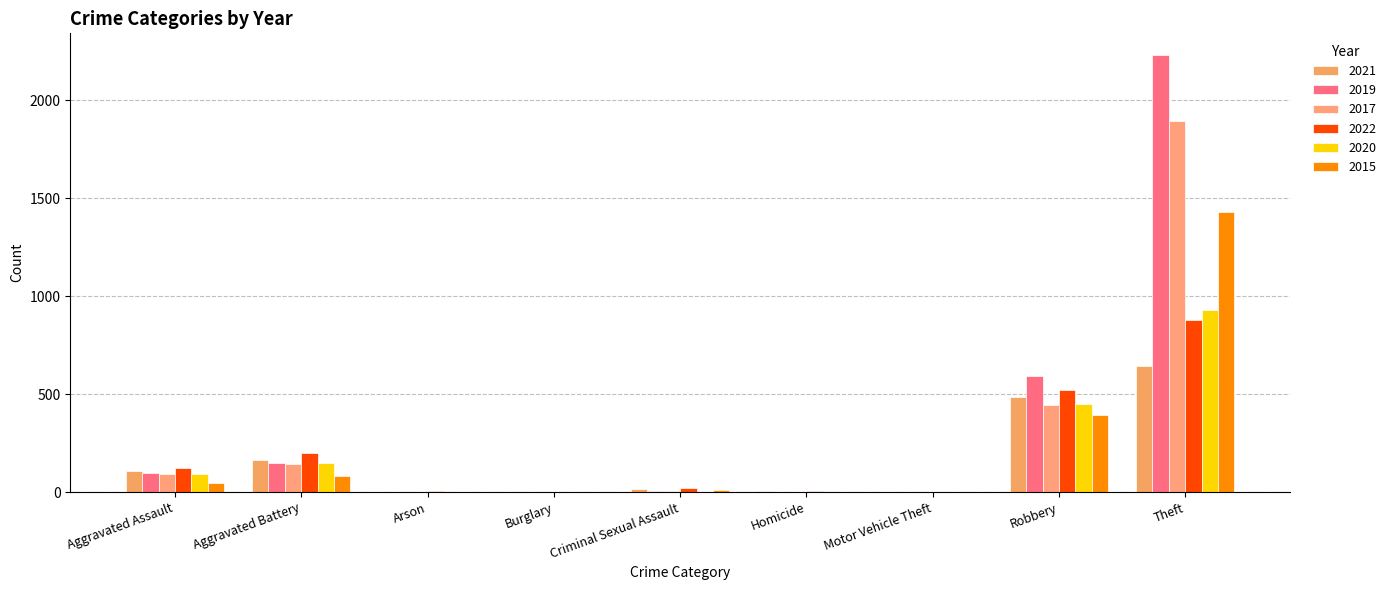

How many groups of bars are there?

9